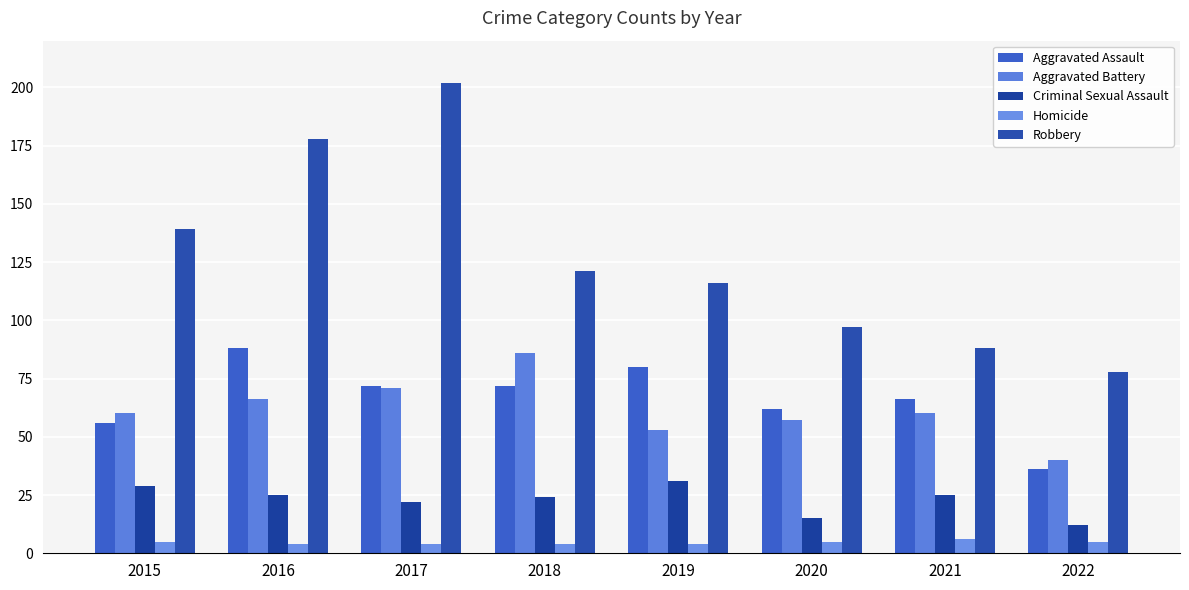

Which series has the largest total across all categories?

Robbery